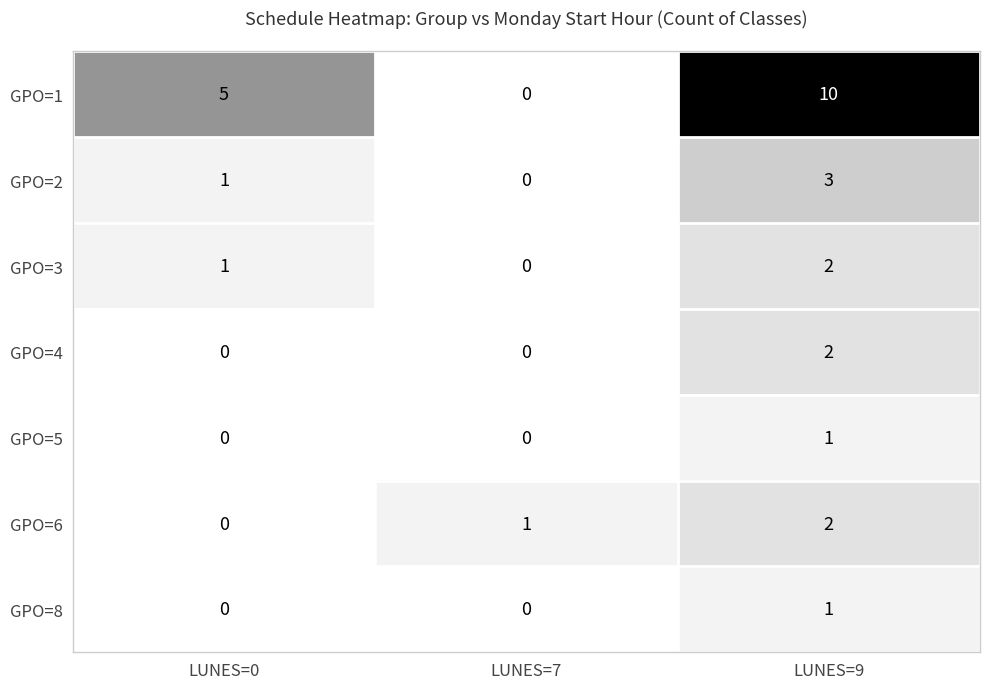

What is the spread (max minus min) of values at LUNES=0?

5